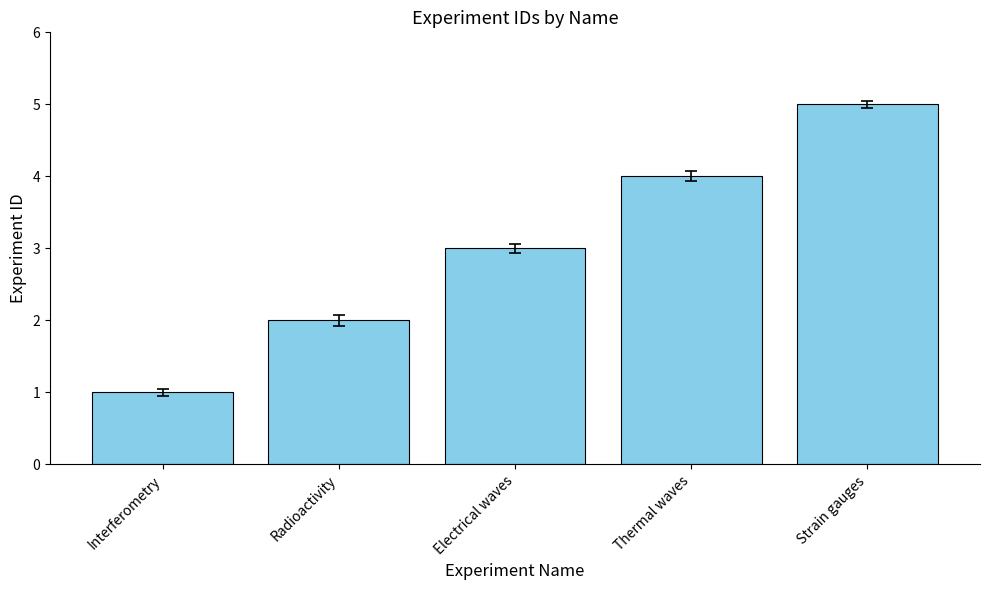

Are the bars horizontal?

No